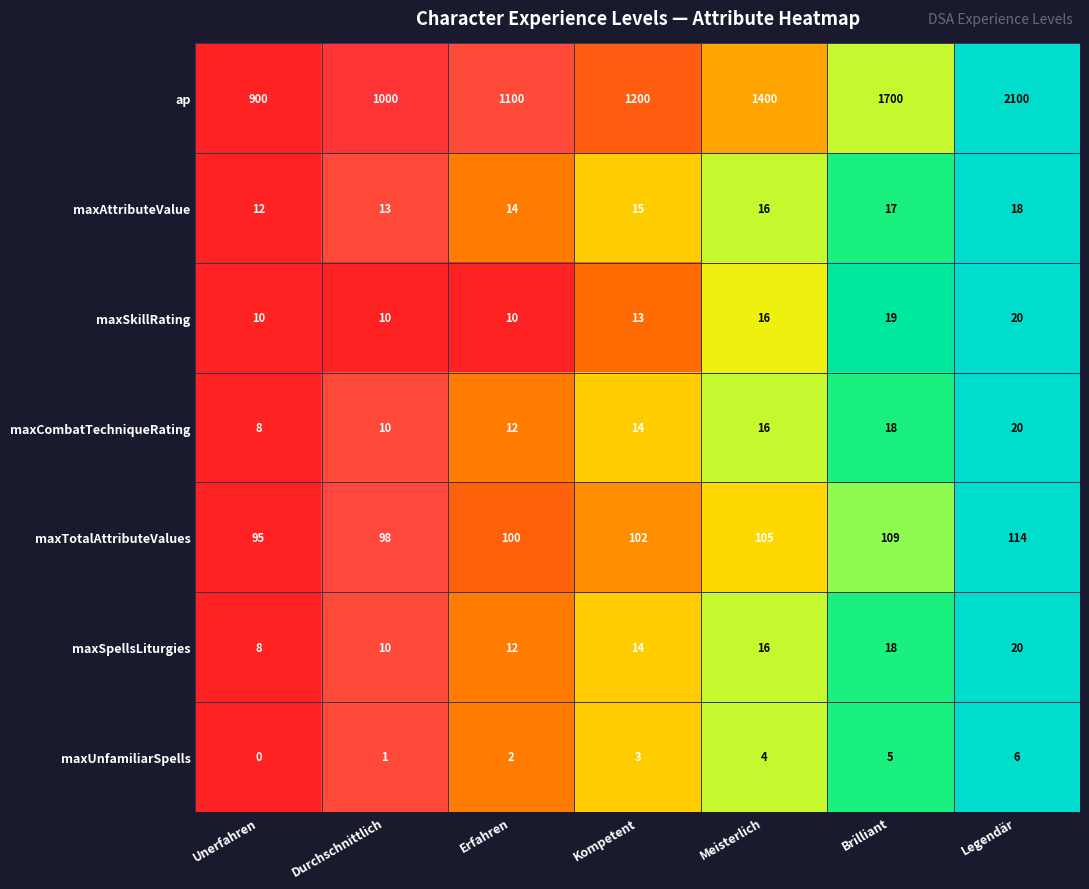

The maxAttributeValue series shows 12 at Unerfahren. True or false?

True